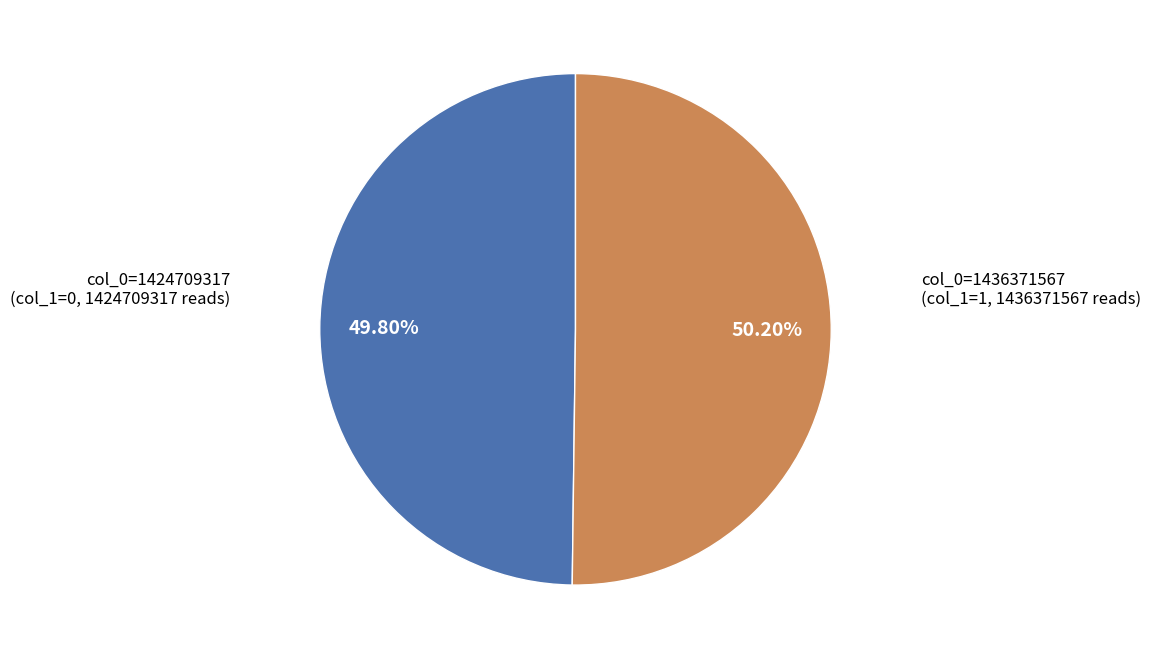

Is there a majority slice in this chart?

Yes